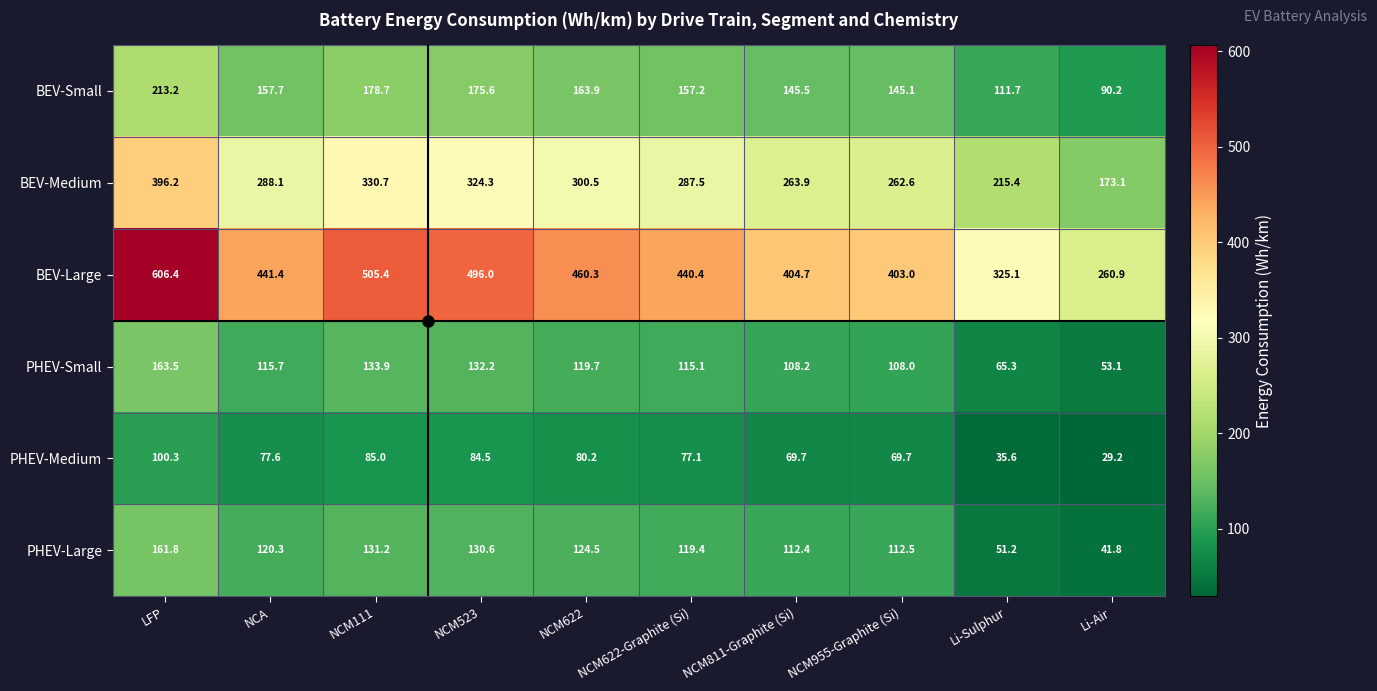

What is the total value across all series at Li-Air?

648.3